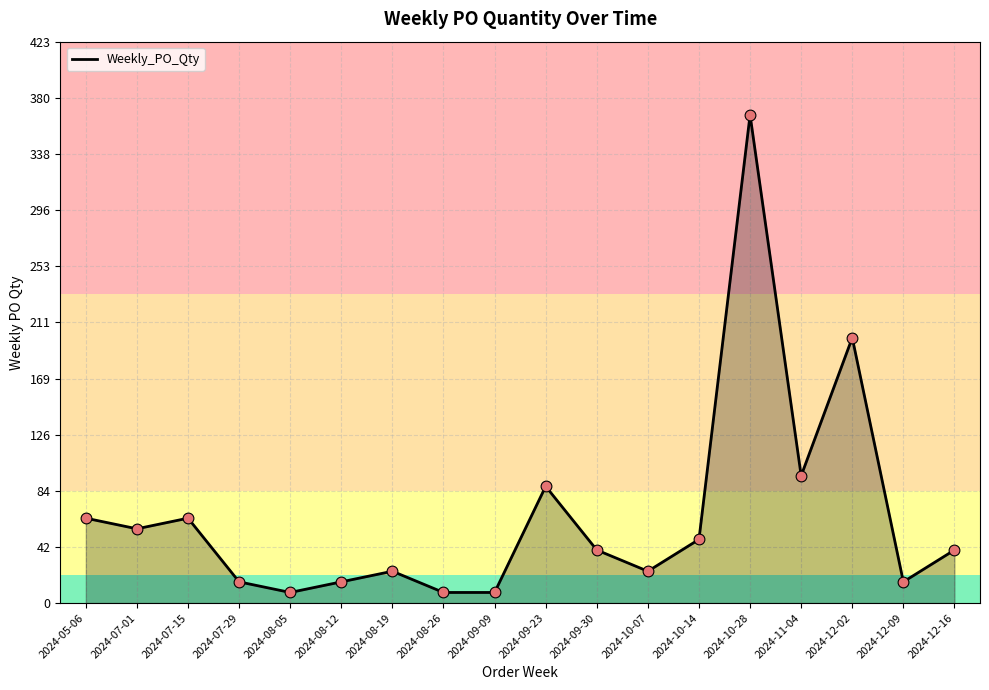

Which has a higher value, 2024-10-07 or 2024-10-28?

2024-10-28